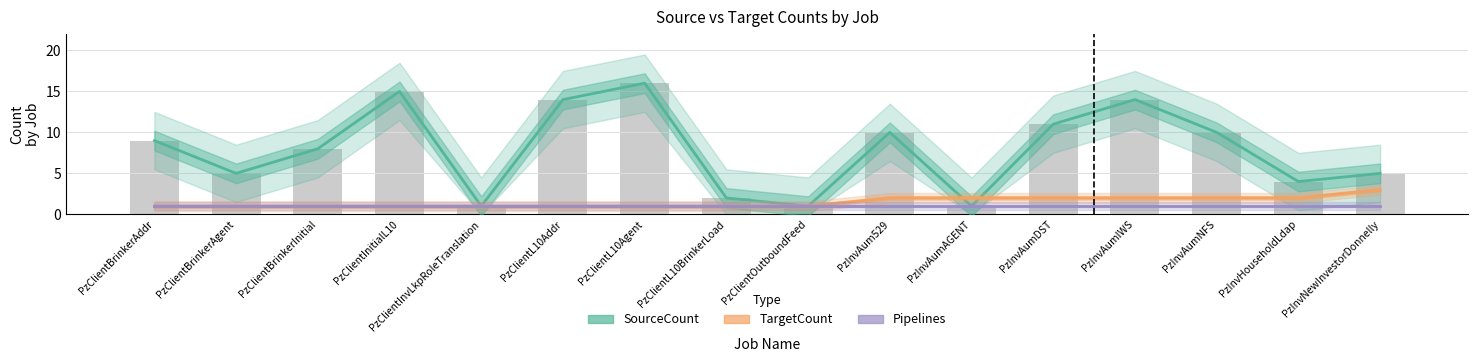

What is the minimum value for SourceCount?

1